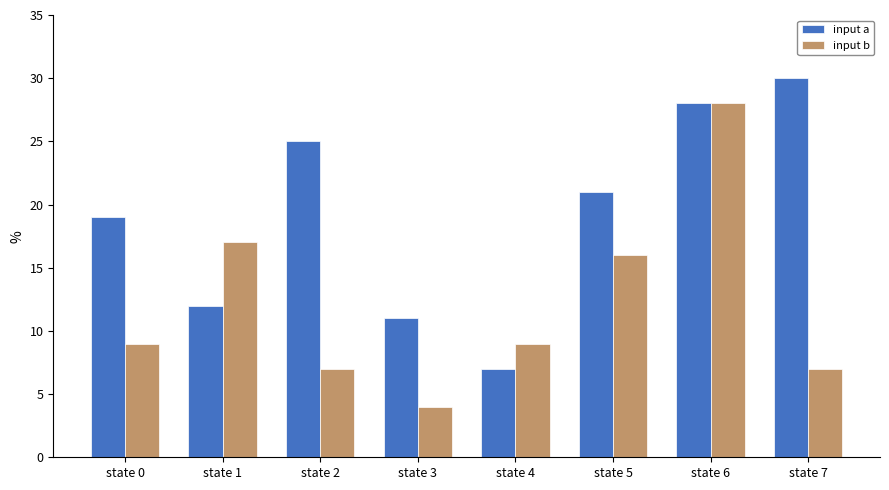

What is the total value across all series at state 3?

15